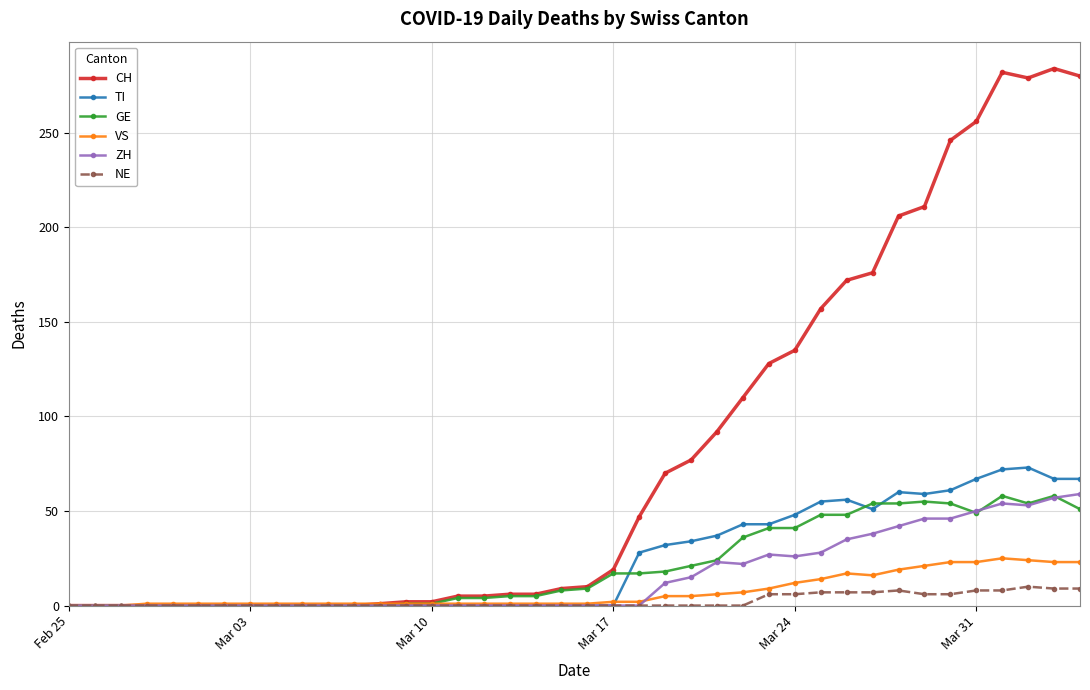

At how many categories does at least one series exceed 227?

6